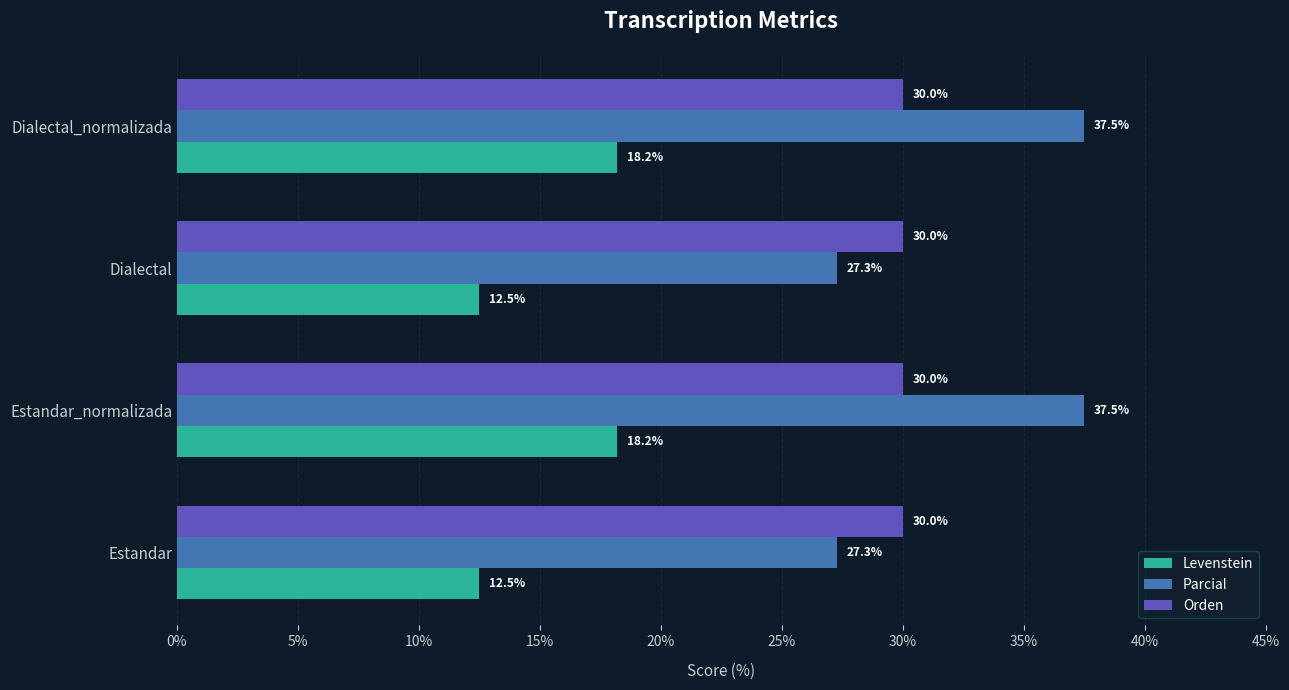

The value of Parcial at Dialectal is 40.1. True or false?

False